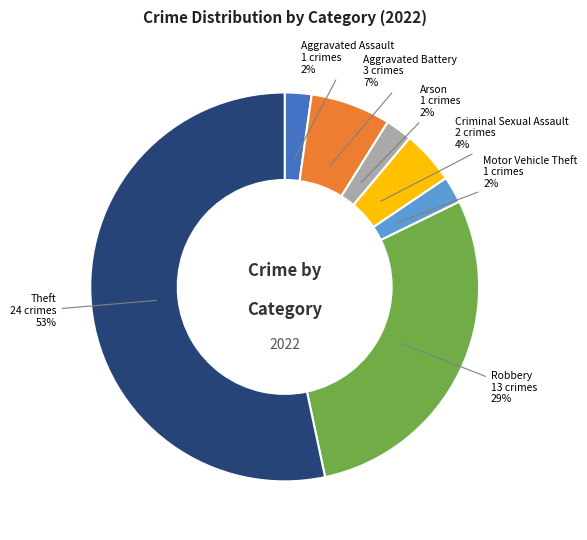

Is it true that Motor Vehicle Theft is 2% of the pie?

True